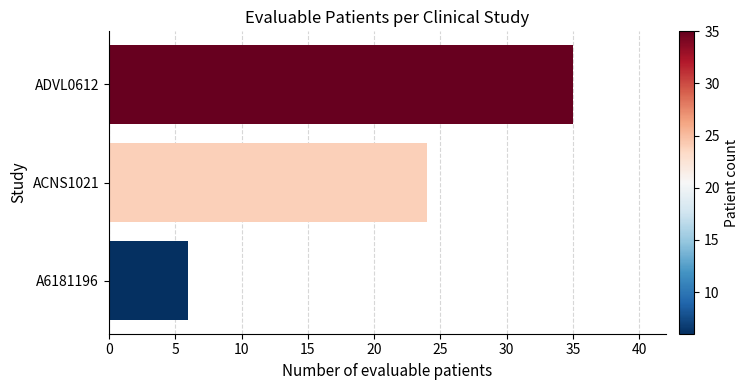

What is the greatest value displayed?

35